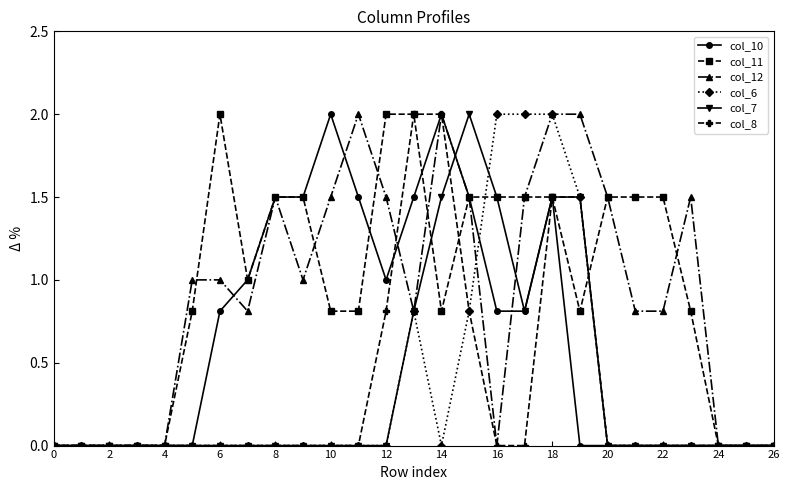

True or false: col_11 has more than 0 interior local peaks.

True